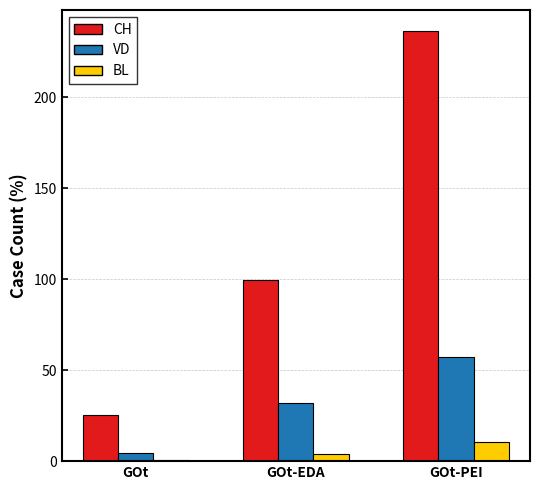

The BL series shows 3.7 at GOt-EDA. True or false?

True